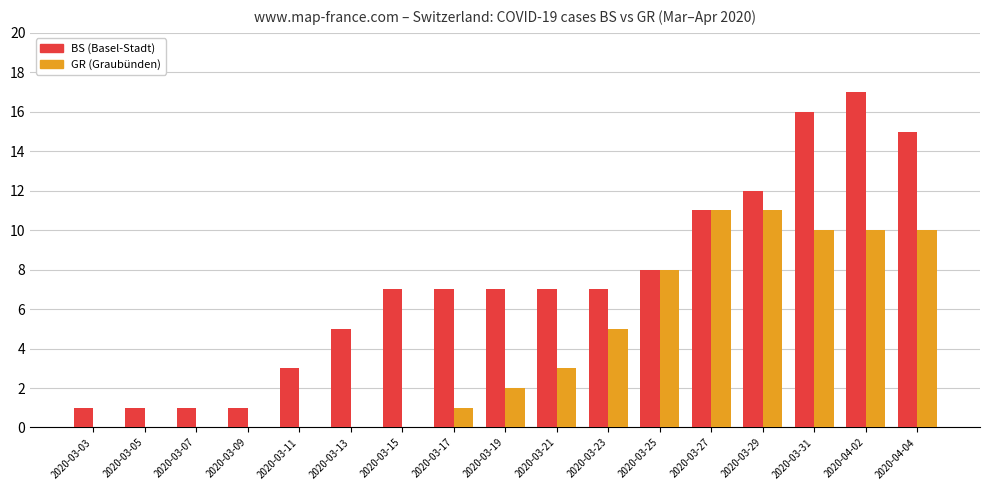

Is the value of BS (Basel-Stadt) at 2020-03-13 greater than the value of GR (Graubünden) at 2020-03-15?

Yes